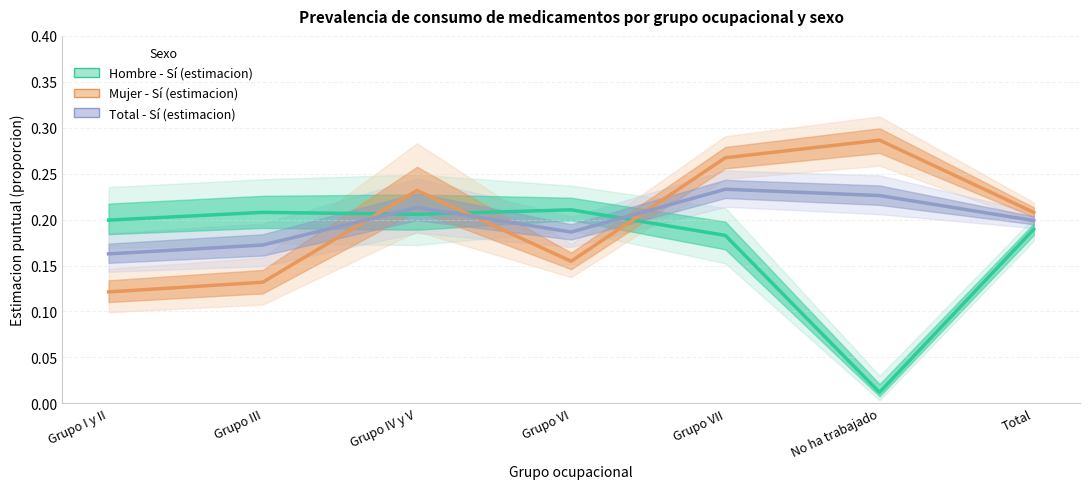

What is the label of the 5th point from the left?

Grupo VII